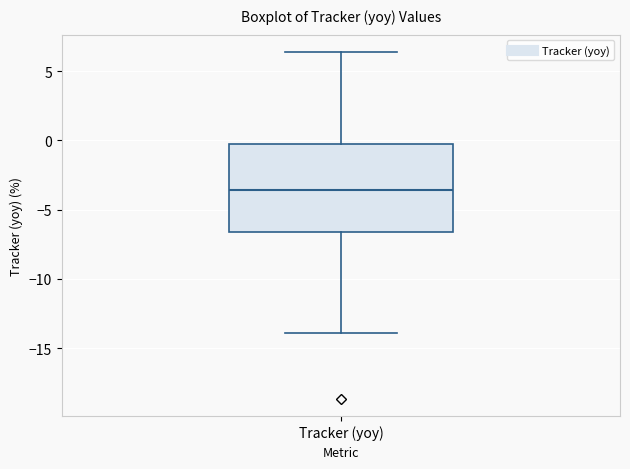

Read this box plot against the y-axis: the position of the median line, the range covered by the box, and the ends of both whiskers. The values are not printed on the chart, so give them approximately, as read against the axis.

median -3.5, box -6.5 to -0.5, whiskers -14.0 to 6.5